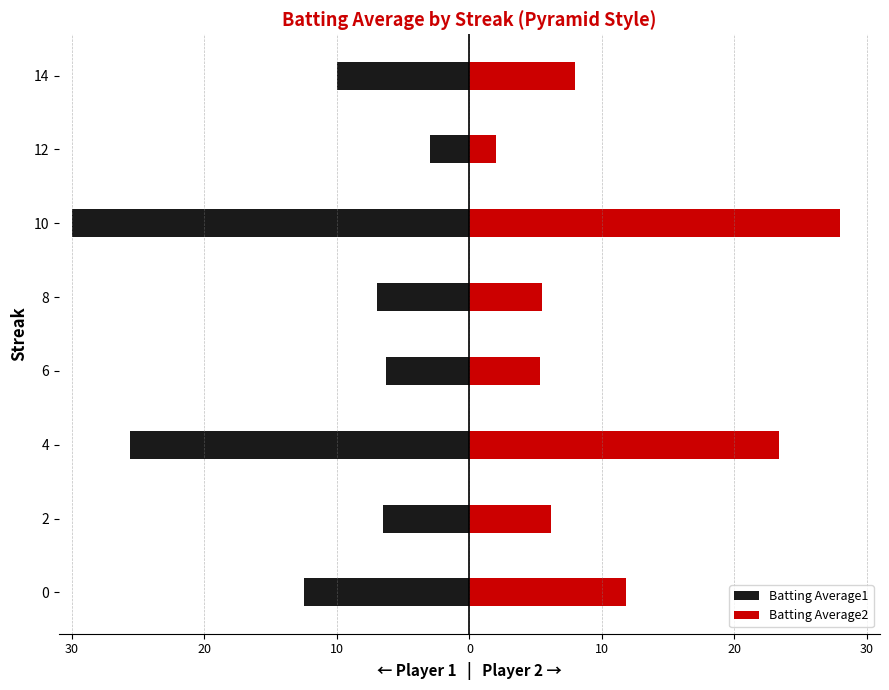

What is the difference between the maximum and minimum values in the Batting Average2 series?

26.0